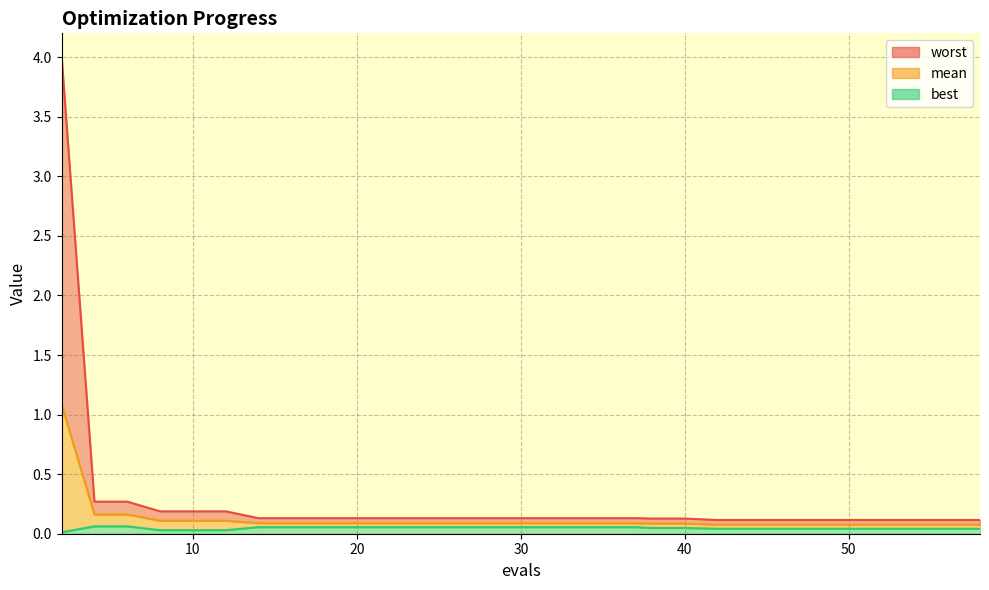

The value of mean at 8 is 0.1. True or false?

True